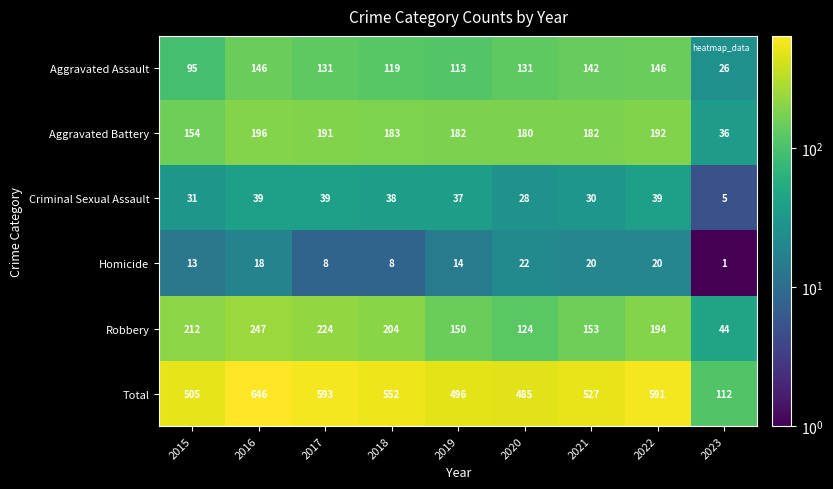

What is the difference between the Criminal Sexual Assault values at 2019 and 2015?

6